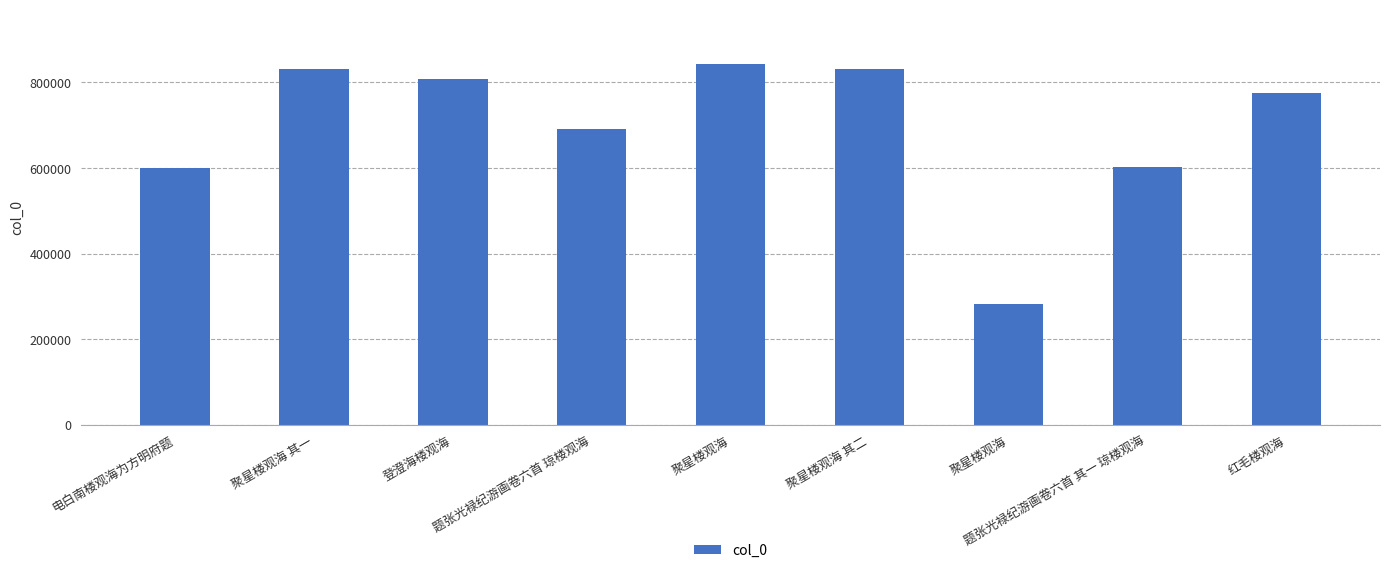

Where is the data nearest to the value 562815?

电白南楼观海为方明府题